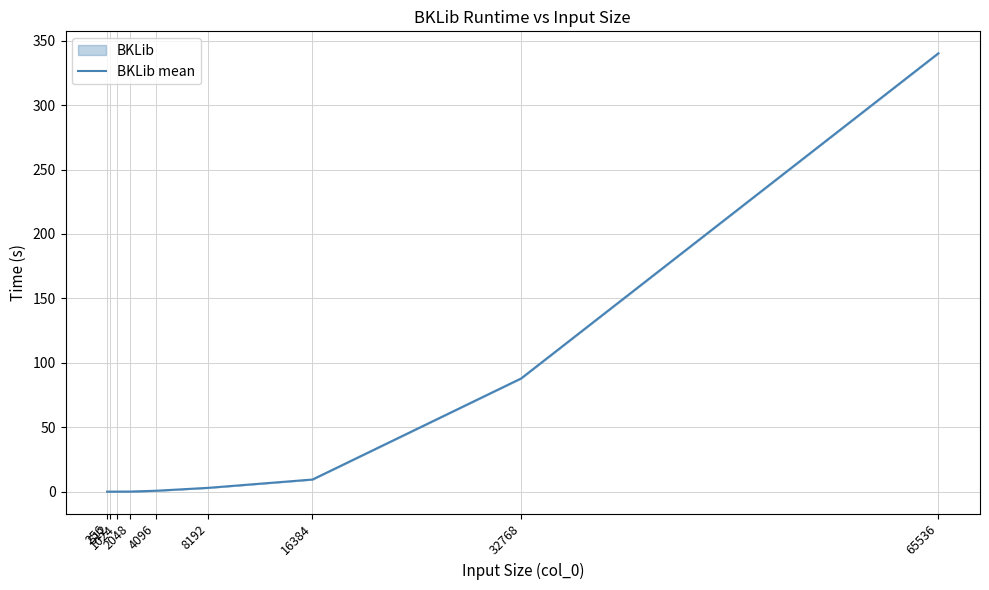

Is this an area chart (filled region under the line)?

No